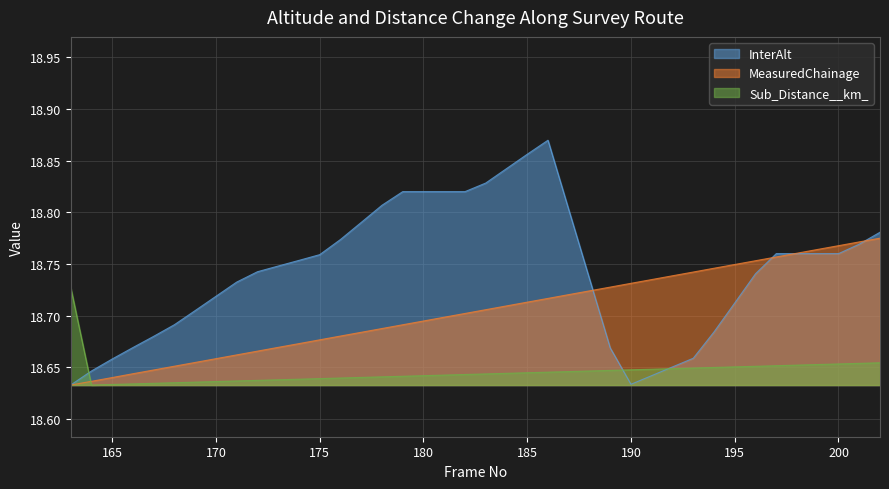

Reading left to right, list all the values displayed in this chart.

InterAlt: 163=18.6	164=18.6	165=18.7	166=18.7	167=18.7	168=18.7	169=18.7	170=18.7	171=18.7	172=18.7	173=18.7	174=18.8	175=18.8	176=18.8	177=18.8	178=18.8	179=18.8	180=18.8	181=18.8	182=18.8	183=18.8	184=18.8	185=18.9	186=18.9	187=18.8	188=18.7	189=18.7	190=18.6	191=18.6	192=18.7	193=18.7	194=18.7	195=18.7	196=18.7	197=18.8	198=18.8	199=18.8	200=18.8	201=18.8	202=18.8
MeasuredChainage: 163=18.6	164=18.6	165=18.6	166=18.6	167=18.6	168=18.7	169=18.7	170=18.7	171=18.7	172=18.7	173=18.7	174=18.7	175=18.7	176=18.7	177=18.7	178=18.7	179=18.7	180=18.7	181=18.7	182=18.7	183=18.7	184=18.7	185=18.7	186=18.7	187=18.7	188=18.7	189=18.7	190=18.7	191=18.7	192=18.7	193=18.7	194=18.7	195=18.7	196=18.8	197=18.8	198=18.8	199=18.8	200=18.8	201=18.8	202=18.8
Sub_Distance__km_: 163=18.7	164=18.6	165=18.6	166=18.6	167=18.6	168=18.6	169=18.6	170=18.6	171=18.6	172=18.6	173=18.6	174=18.6	175=18.6	176=18.6	177=18.6	178=18.6	179=18.6	180=18.6	181=18.6	182=18.6	183=18.6	184=18.6	185=18.6	186=18.6	187=18.6	188=18.6	189=18.6	190=18.6	191=18.6	192=18.6	193=18.6	194=18.6	195=18.7	196=18.7	197=18.7	198=18.7	199=18.7	200=18.7	201=18.7	202=18.7